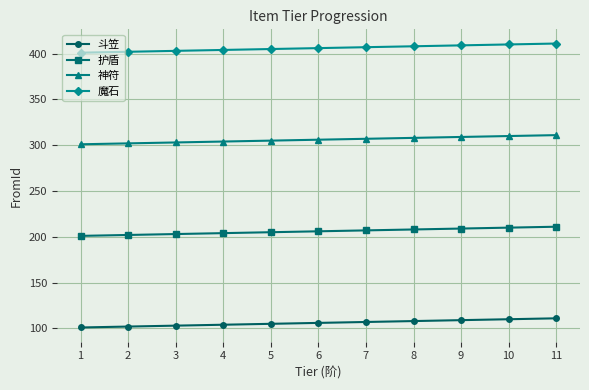

Rank the series at 2 from lowest to highest value.

斗笠, 护盾, 神符, 魔石